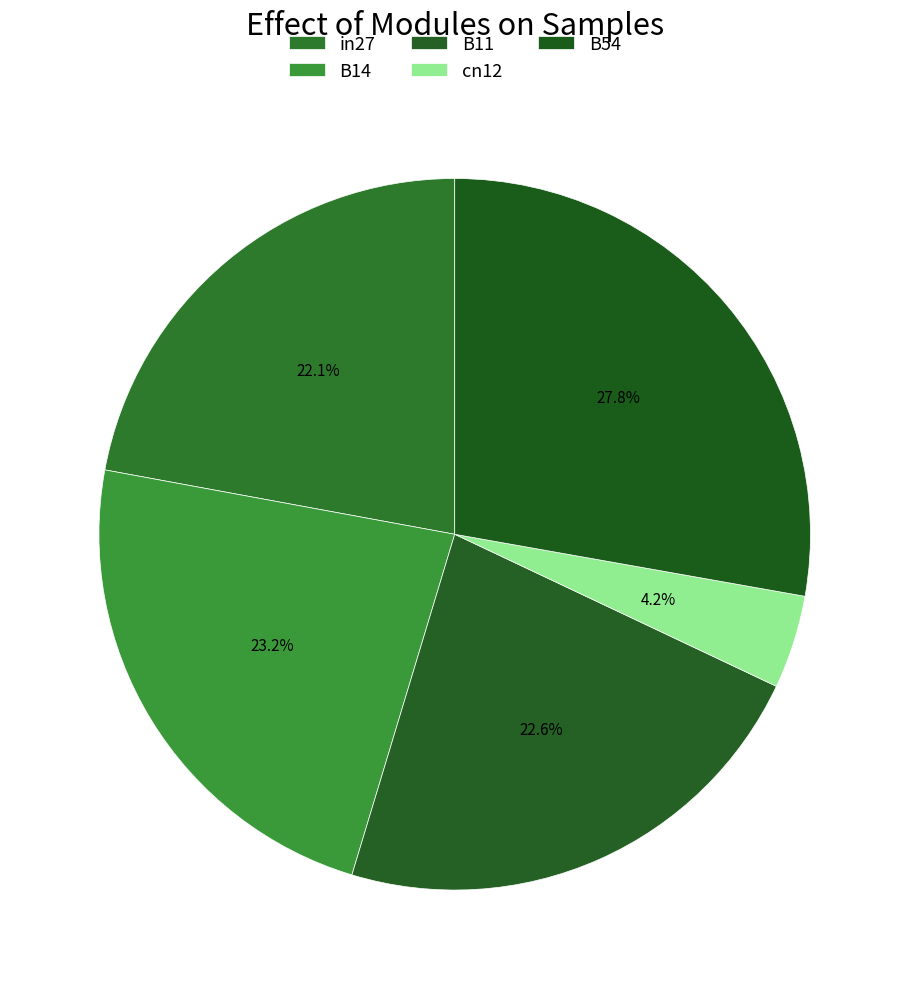

Is it true that cn12 is 1% of the pie?

False